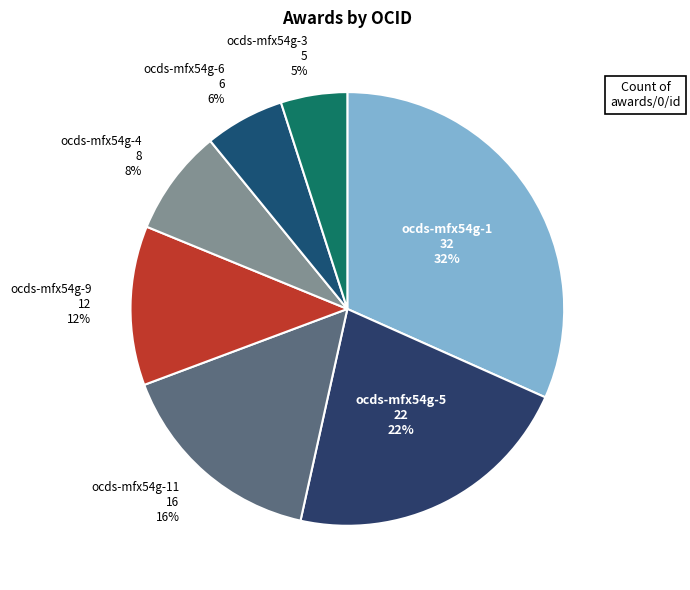

What is the smallest slice in the pie chart?

ocds-mfx54g-3 5 5%